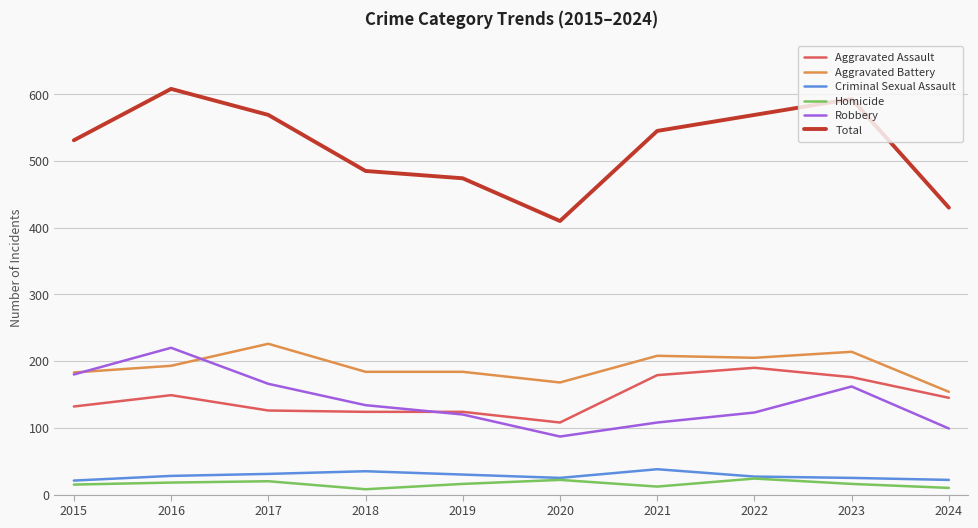

What is the sum of all Aggravated Assault values?

1453